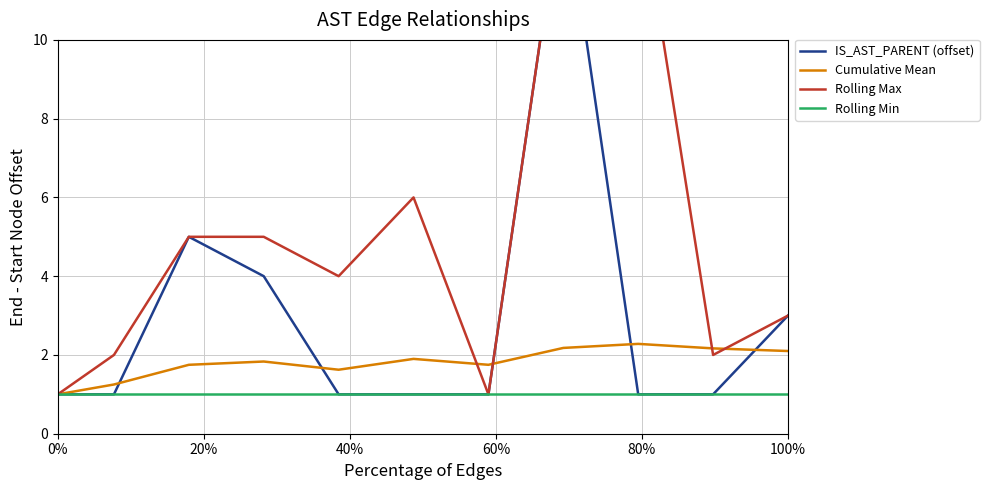

Reading left to right, list all the values displayed in this chart.

IS_AST_PARENT (offset): 1.0	1.0	5.0	4.0	1.0	1.0	1.0	14.0	1.0	1.0	3.0
Cumulative Mean: 1.0	1.2	1.8	1.8	1.6	1.9	1.8	2.2	2.3	2.2	2.1
Rolling Max: 1.0	2.0	5.0	5.0	4.0	6.0	1.0	14.0	14.0	2.0	3.0
Rolling Min: 1.0	1.0	1.0	1.0	1.0	1.0	1.0	1.0	1.0	1.0	1.0